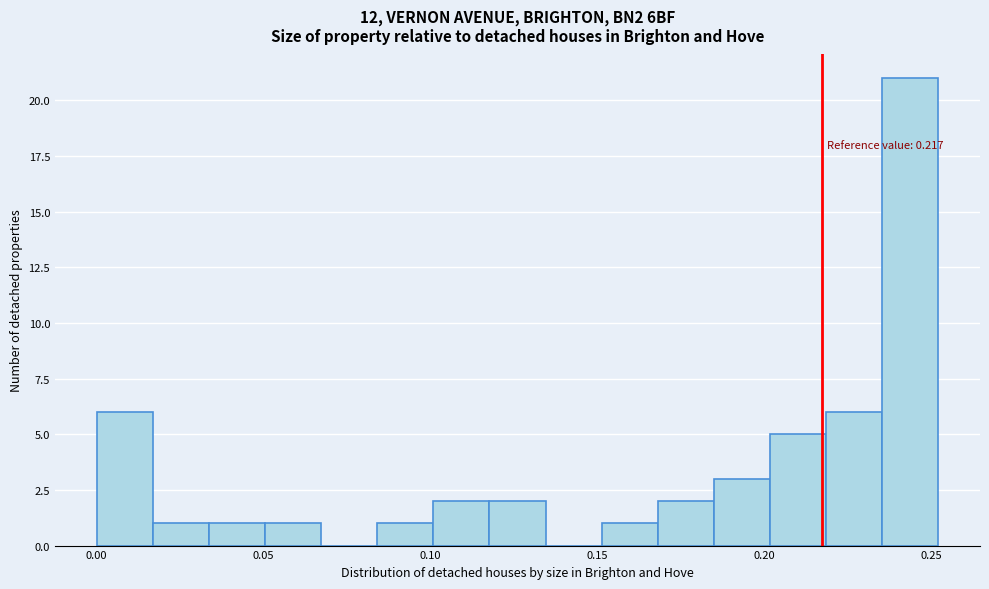

Around what value on the x-axis is the tallest bar? Give the approximate position of its centre, as read against the axis.

0.245